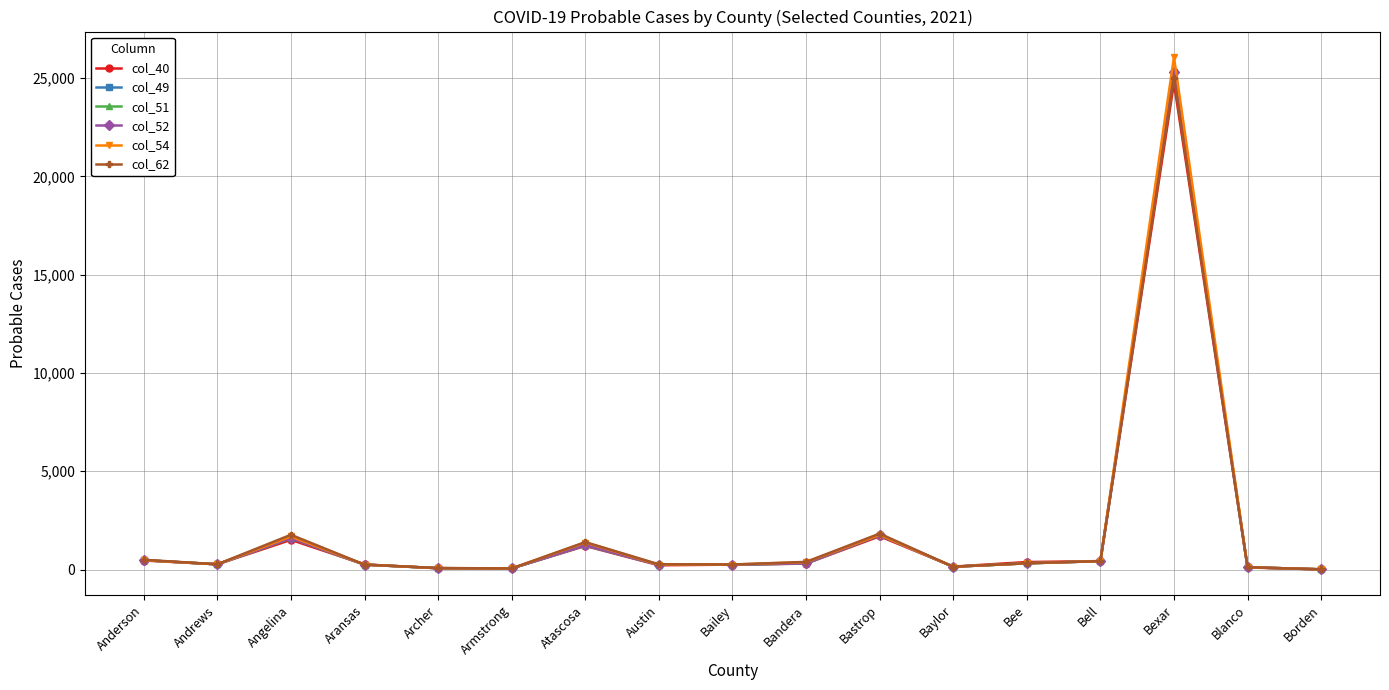

The value of col_40 at Bastrop is 1690. True or false?

True